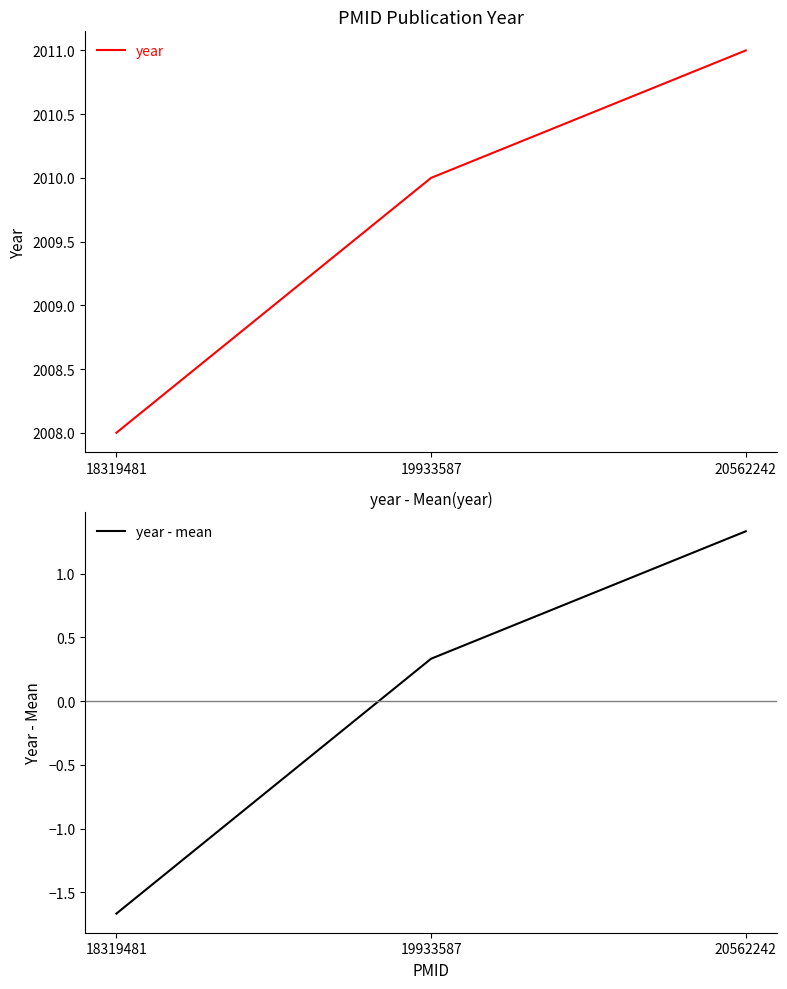

What is the total value across all series at 18319481?

2006.3